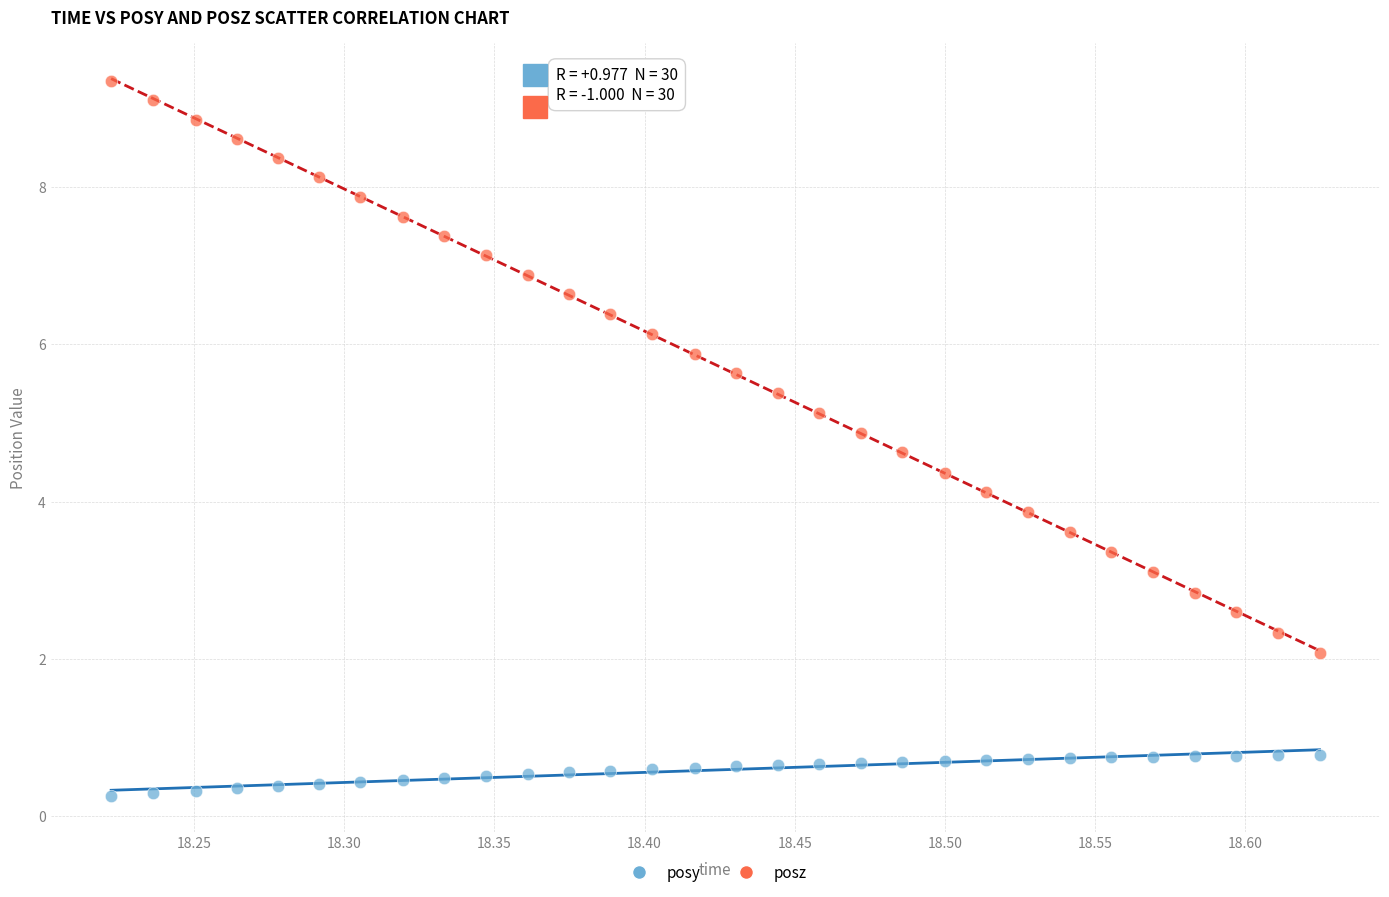

Across all data points, what is the range of X values (max minus min)?

0.4